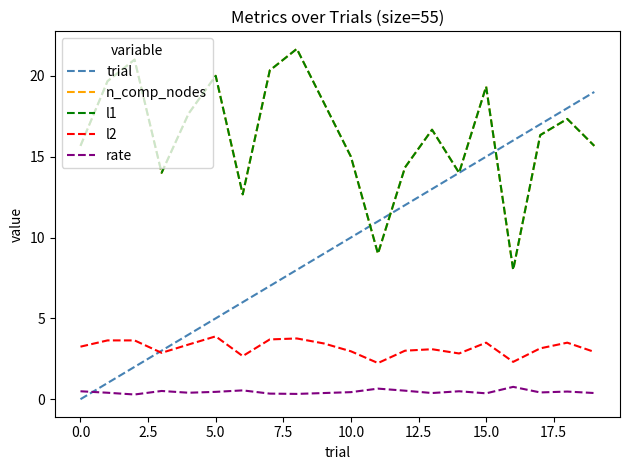

True or false: n_comp_nodes has more than 0 interior local peaks.

True